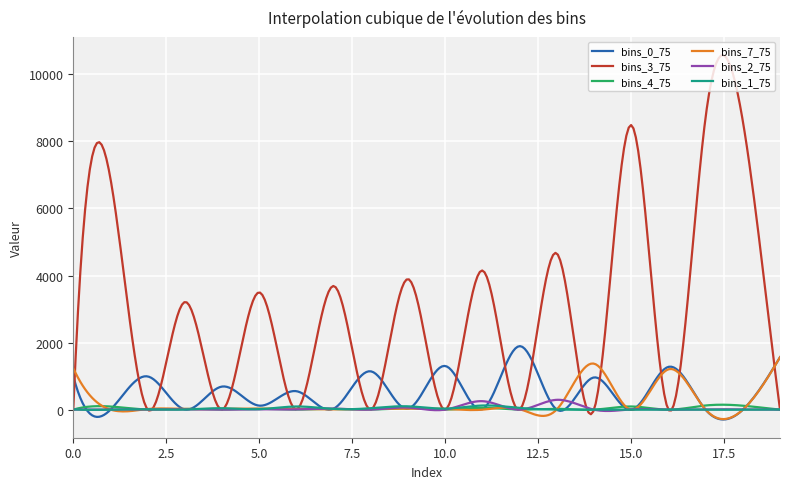

Which series changed the most between 0 and 18?

bins_3_75